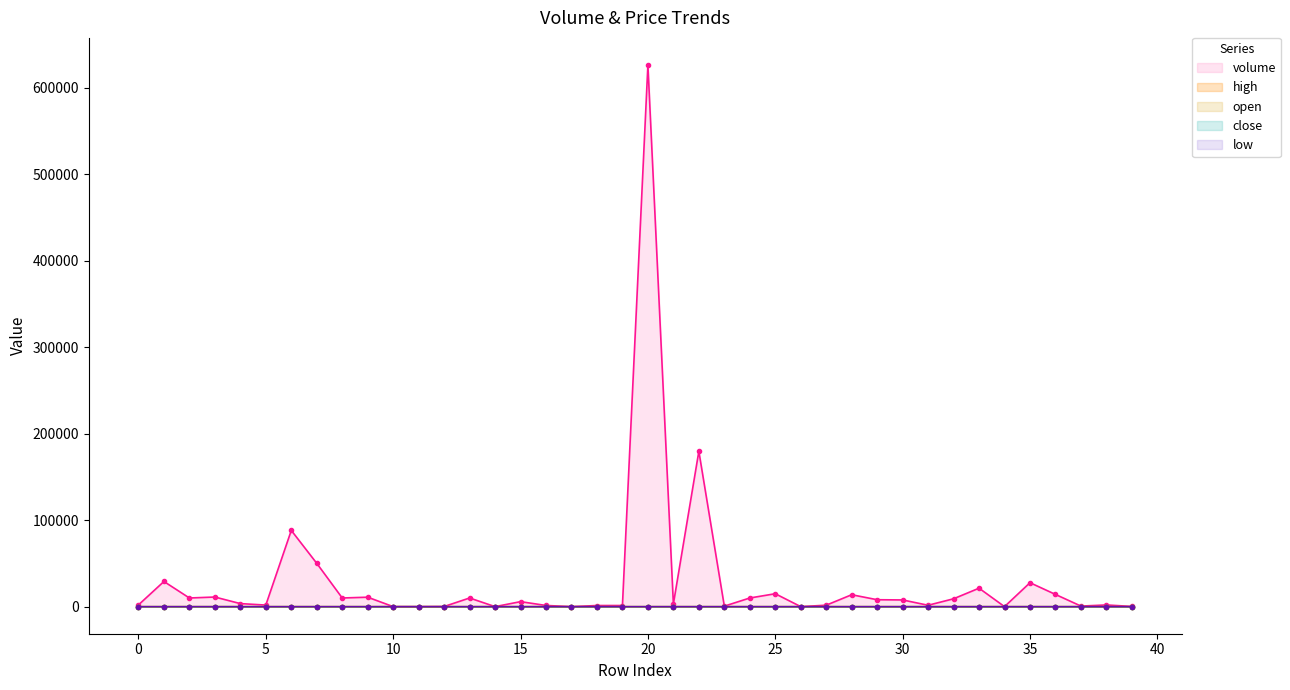

List the series in order of their peak value, lowest first.

open, low, close, high, volume